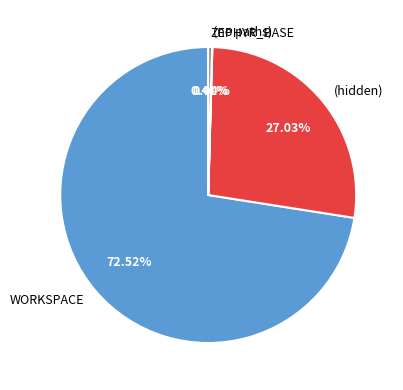

Does any single category account for the majority?

Yes